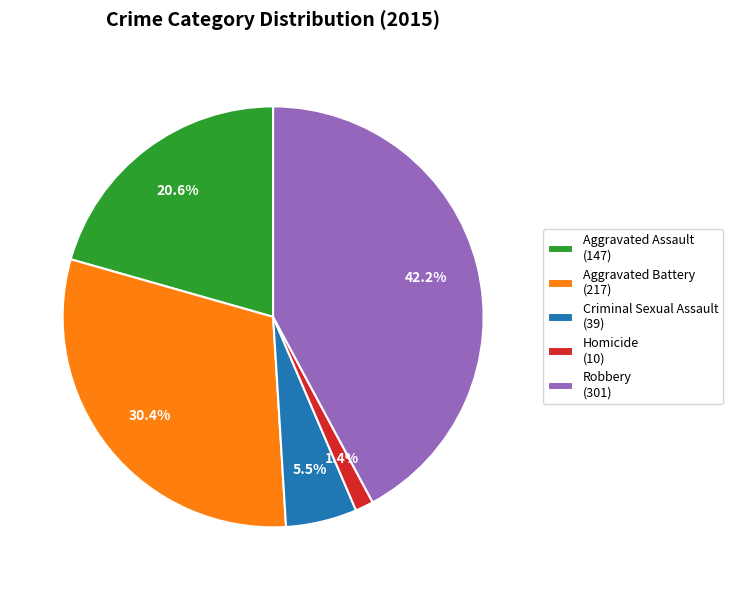

To the nearest percent, what percentage of the pie is Homicide?

1%